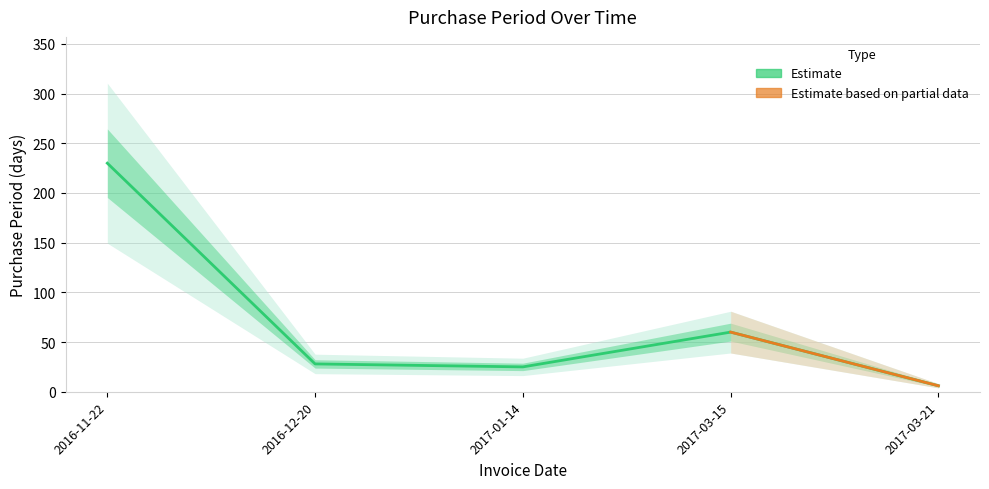

What is the sum of all values?

349